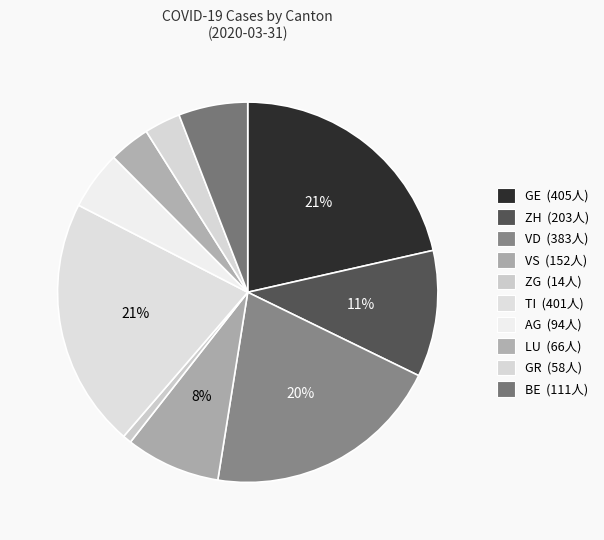

How many segments does this pie chart have?

10